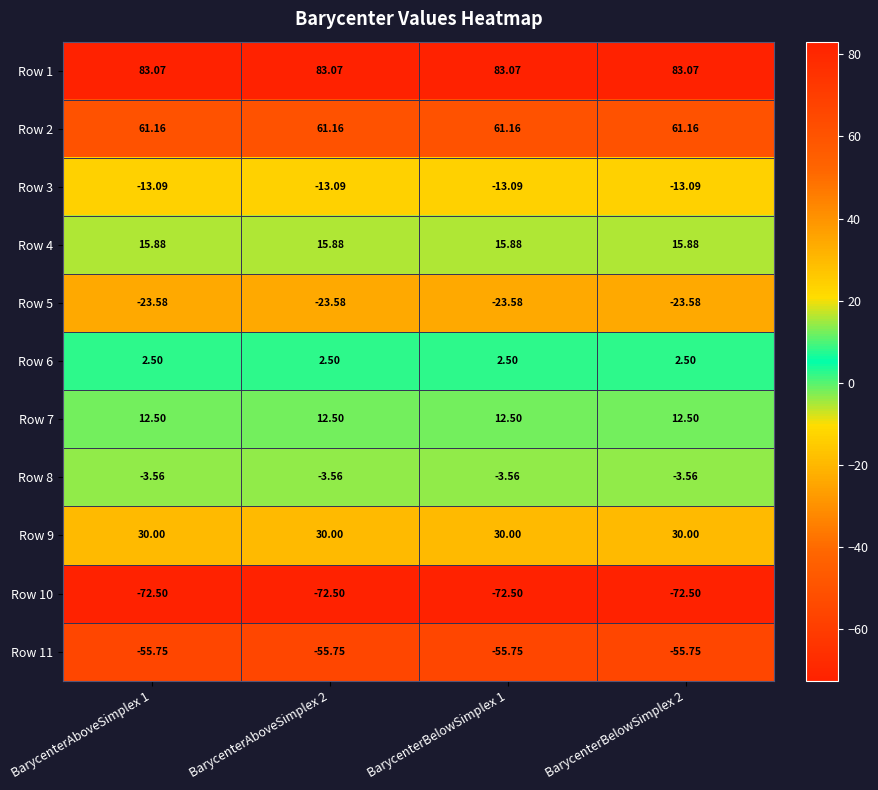

Is the value of Row 11 at BarycenterBelowSimplex 2 greater than the value of Row 2 at BarycenterBelowSimplex 1?

No